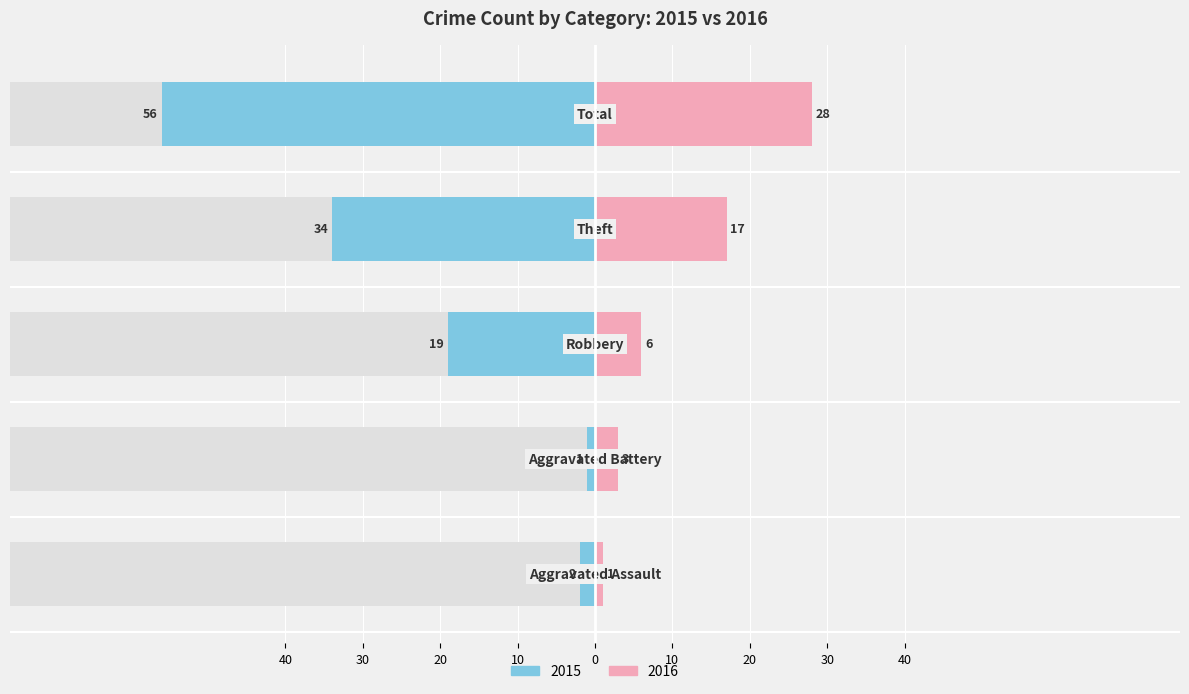

Reading left to right, transcribe all the data shown in this chart.

Left: Aggravated Assault=-2	Aggravated Battery=-1	Robbery=-19	Theft=-34	Total=-56
Right: Aggravated Assault=1	Aggravated Battery=3	Robbery=6	Theft=17	Total=28